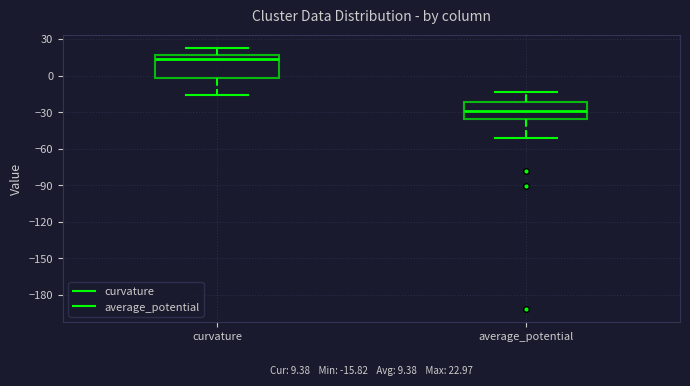

Which box's median line is the lowest?

average_potential